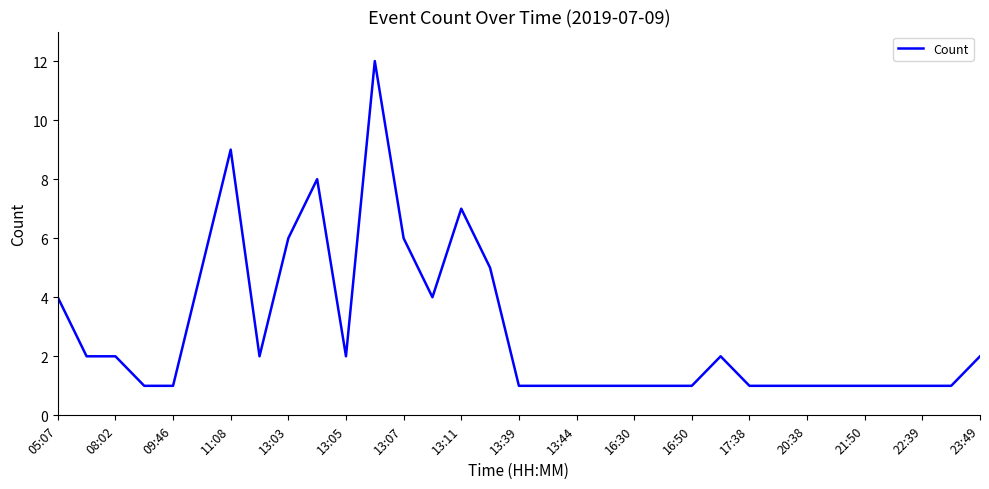

What is the greatest value displayed?

12